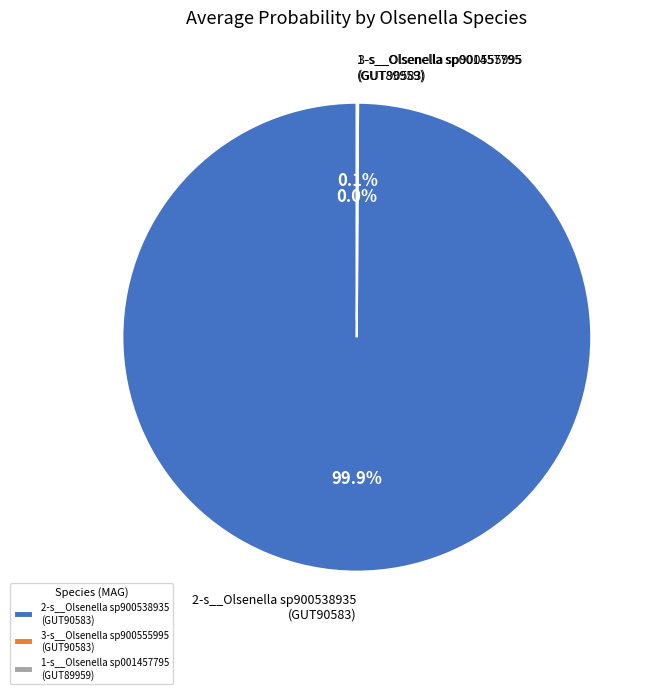

Between even_MAG-GUT89959.fa (s__Olsenella sp001457795) and even_MAG-GUT90583.fa (s__Olsenella sp900555995), which is larger?

even_MAG-GUT90583.fa (s__Olsenella sp900555995)